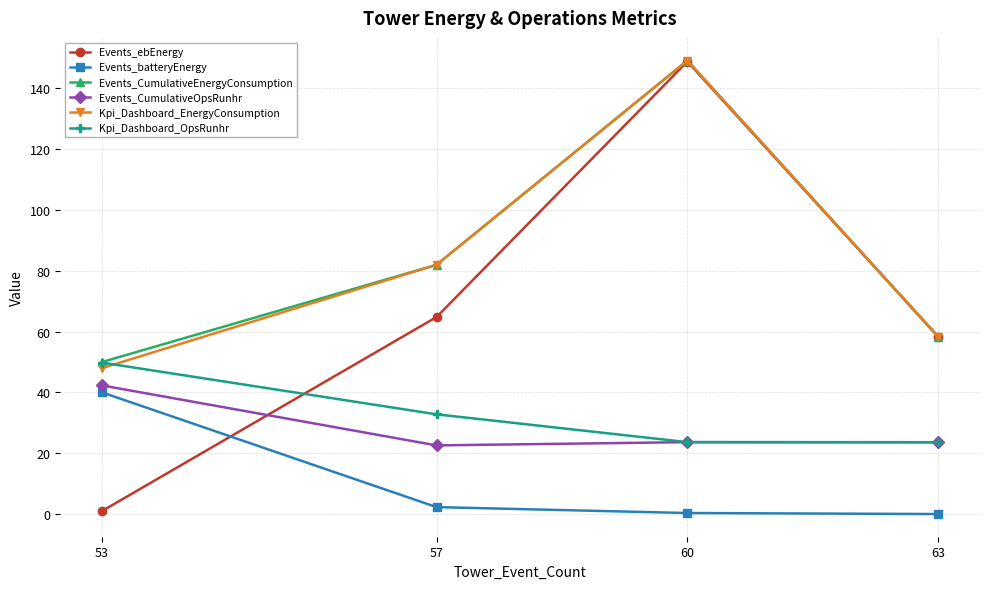

Rank the categories by Events_ebEnergy value from lowest to highest.

53, 63, 57, 60